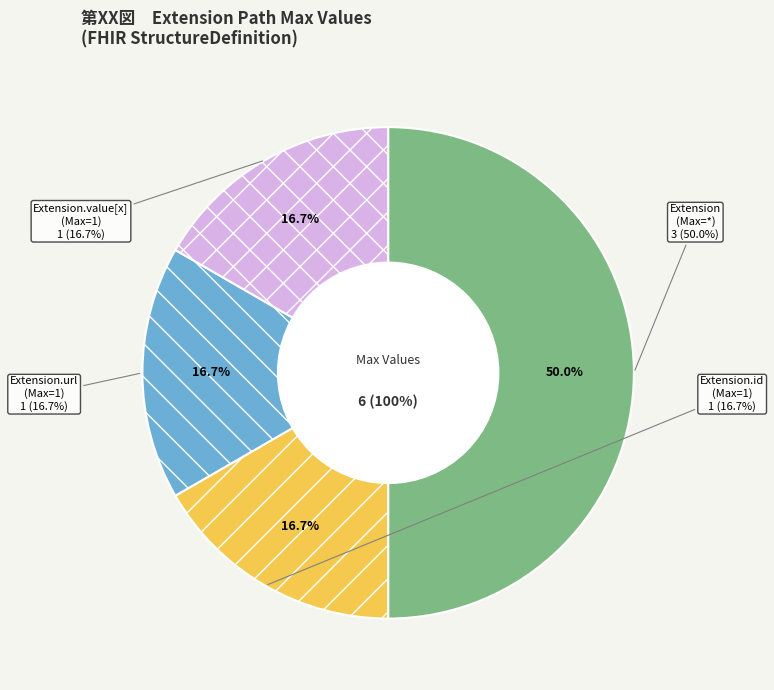

Is it true that Extension.extension is 0% of the pie?

True